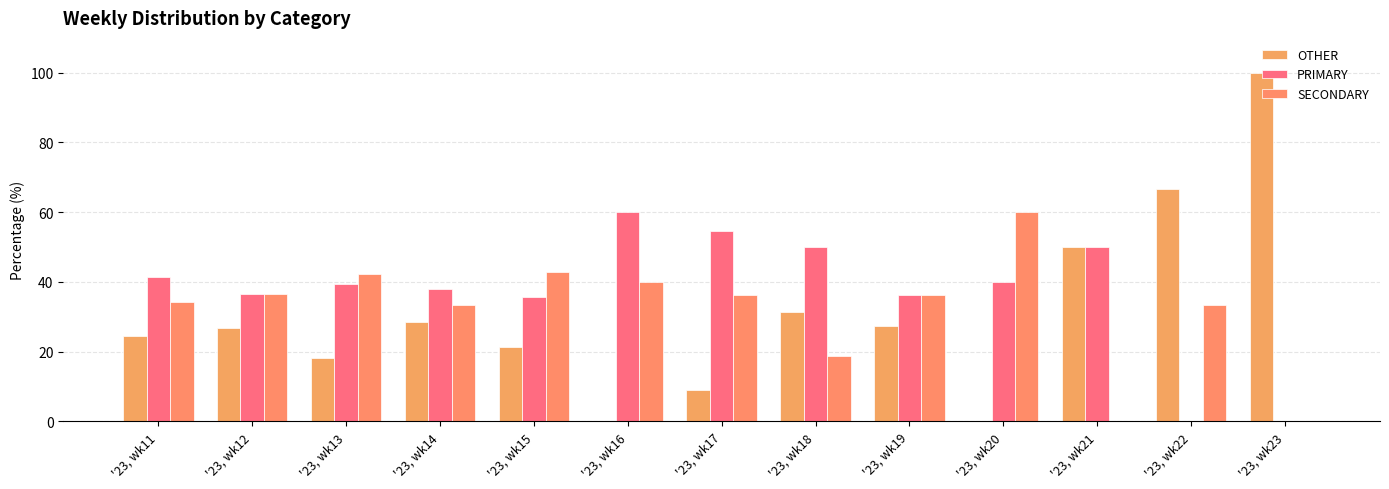

Between '23, wk11 and '23, wk20, which series saw the biggest shift?

SECONDARY